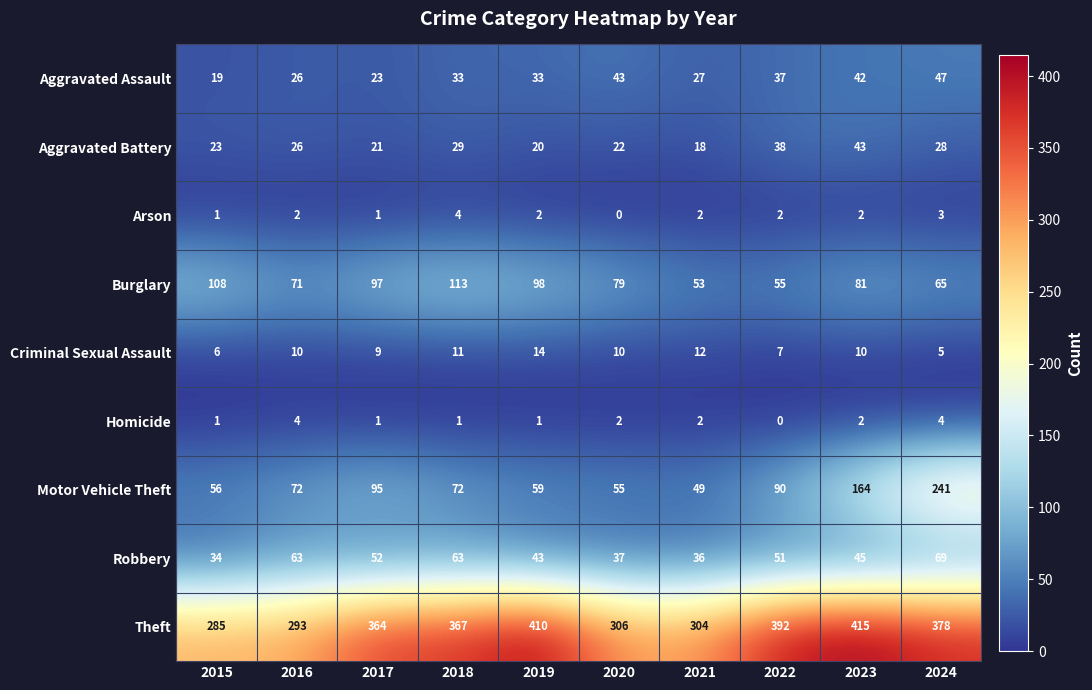

How many series are shown in this chart?

9